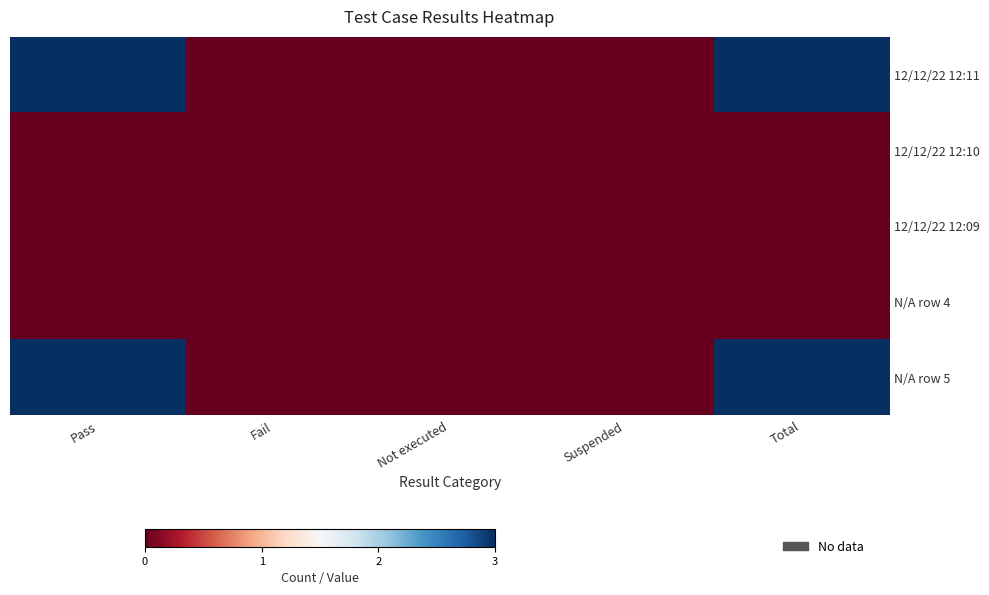

At which category is the sum across all series the highest?

Pass